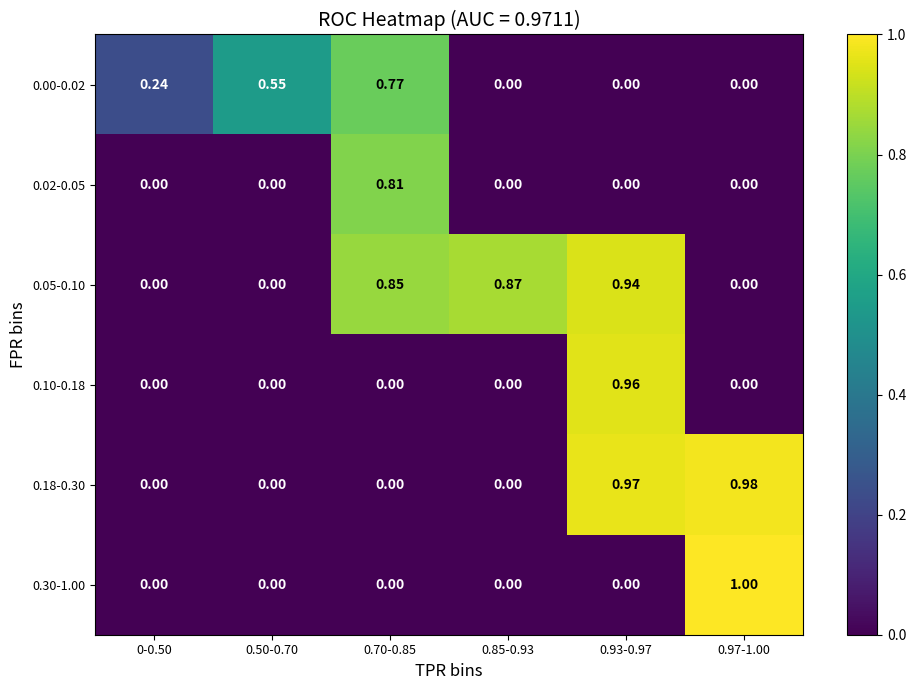

How many data points does each series have?

6